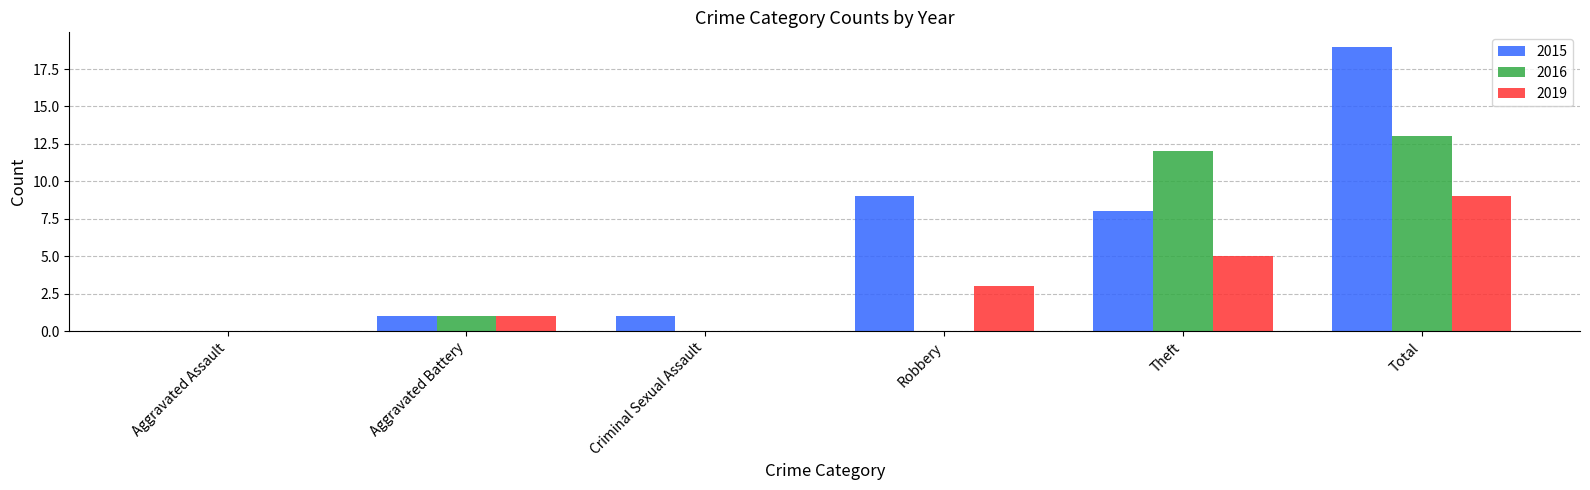

Which series has the largest total across all categories?

2015